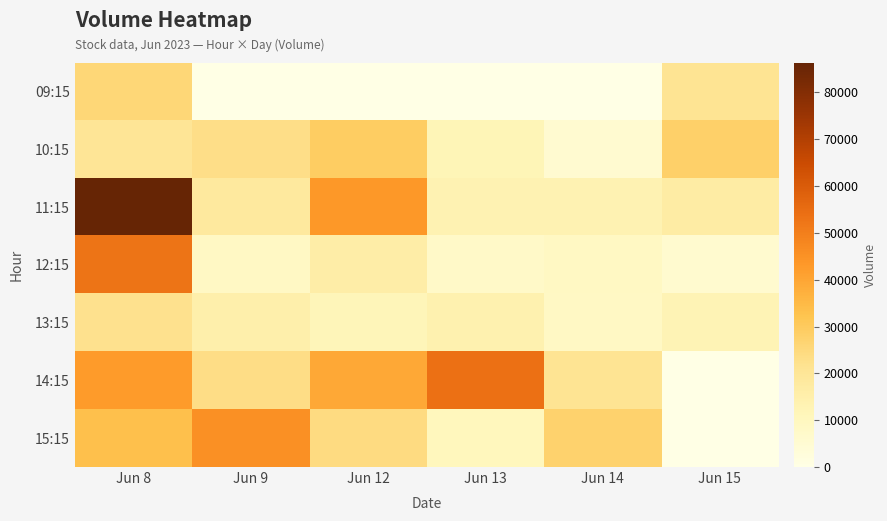

At how many categories does at least one series exceed 57726?

1